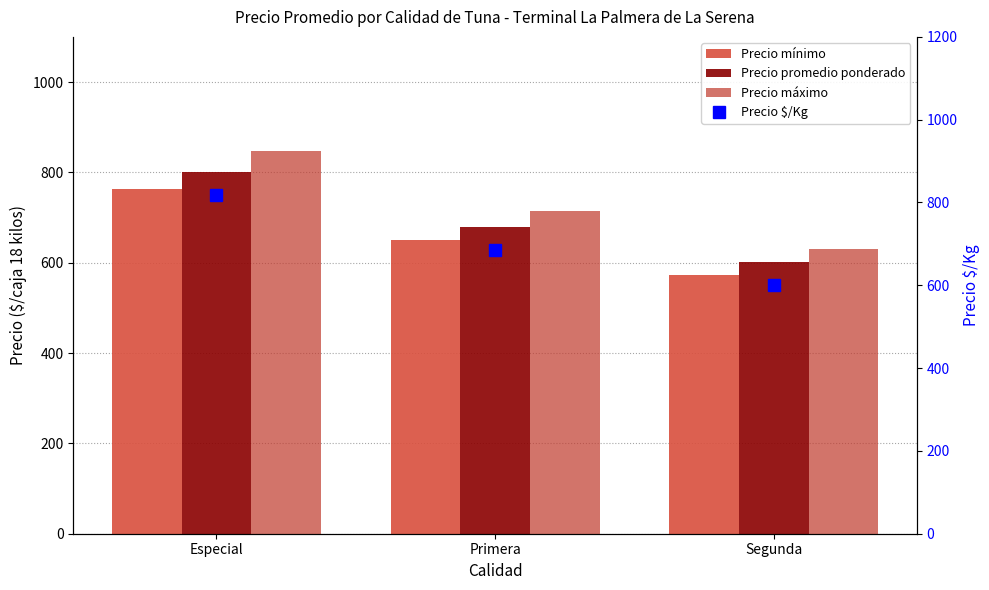

What is the difference between the highest and lowest values at Especial?

84